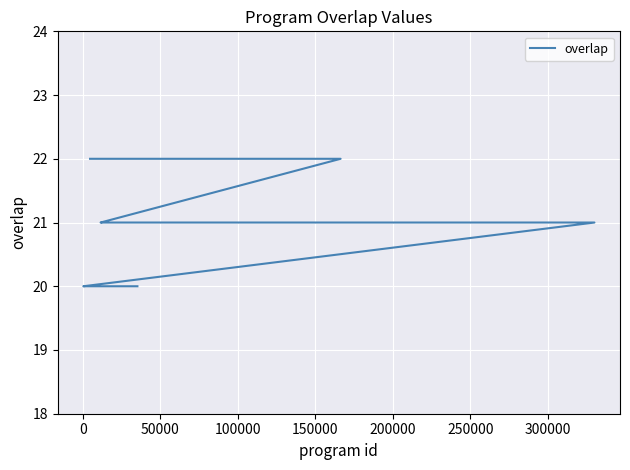

What is the difference between the second highest and minimum values?

2